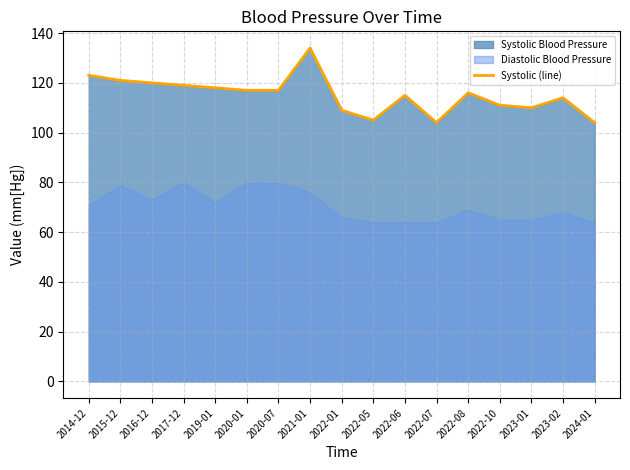

Where does the data first go above 116?

2014-12